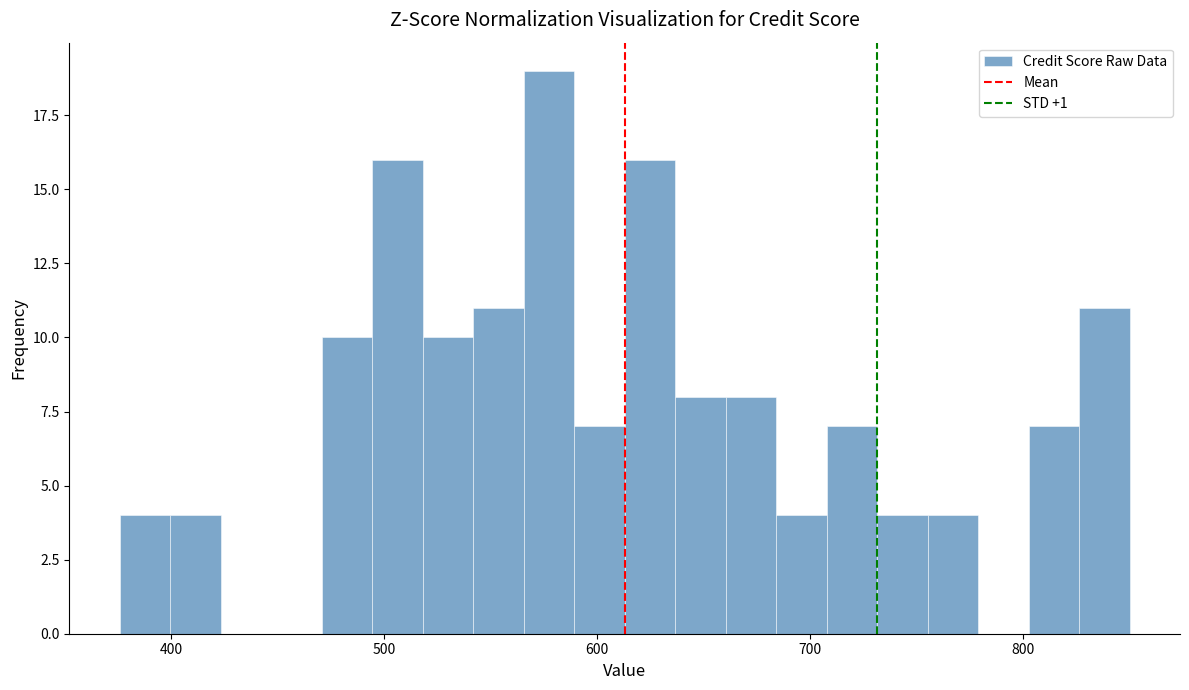

Around what value on the x-axis is the tallest bar? Give the approximate position of its centre, as read against the axis.

580